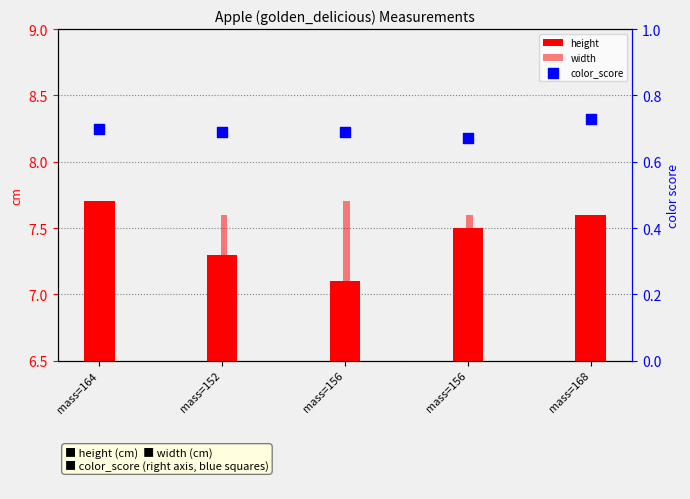

Which series contains the highest Y value?

height